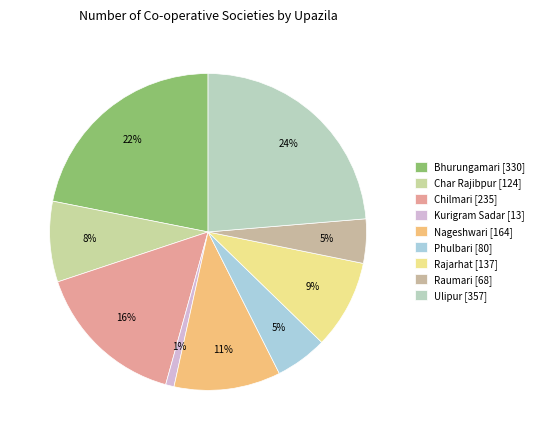

To the nearest percent, what is the difference between the largest and smallest slice percentages?

23%